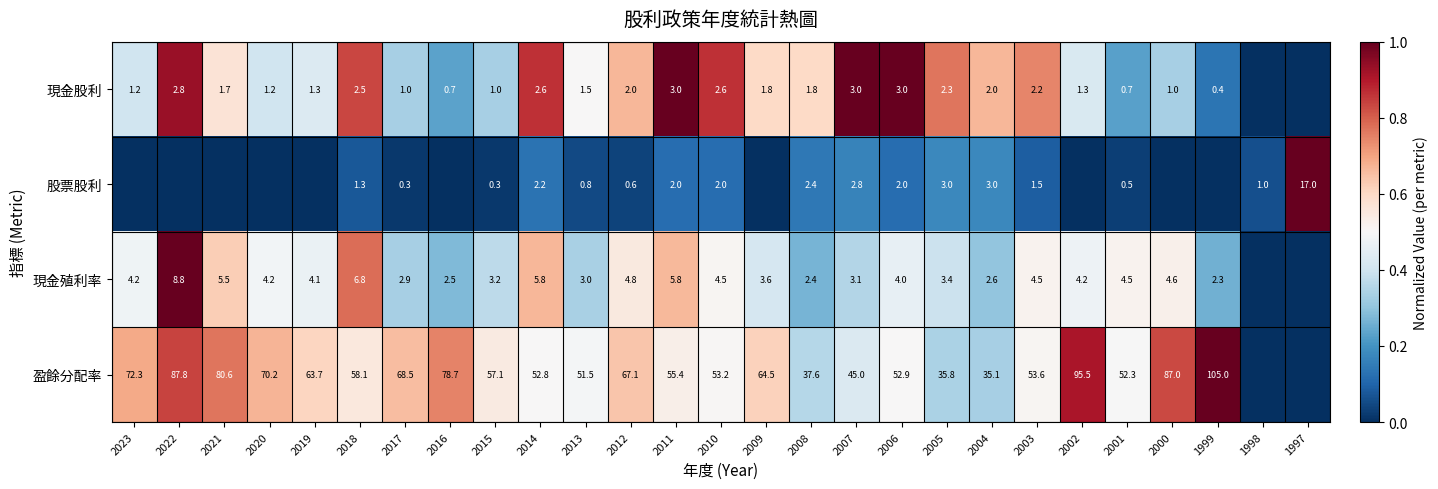

Is the value of 現金殖利率 at 2022 greater than the value of 股票股利 at 2011?

Yes